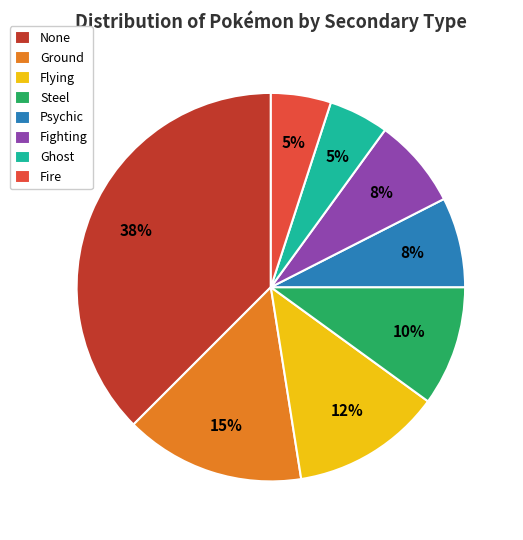

Do Fire and None together represent more than half of the pie?

No